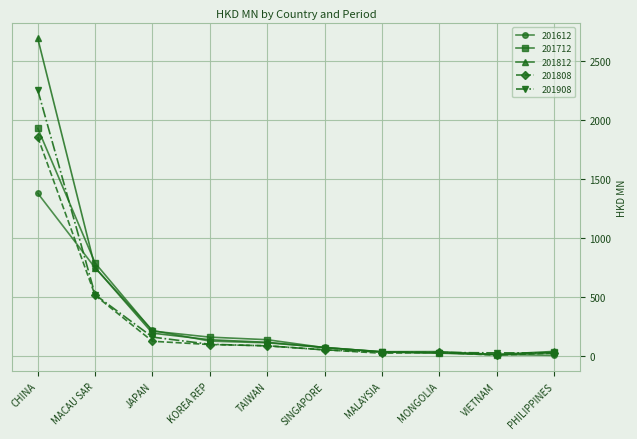

What is the difference between the highest and lowest values at TAIWAN?

52.4